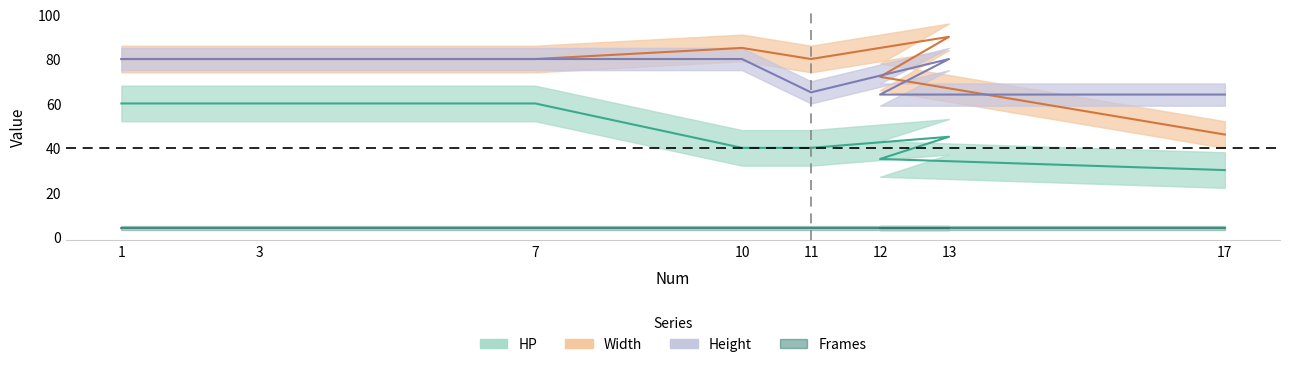

True or false: HP and Height cross at least once.

False